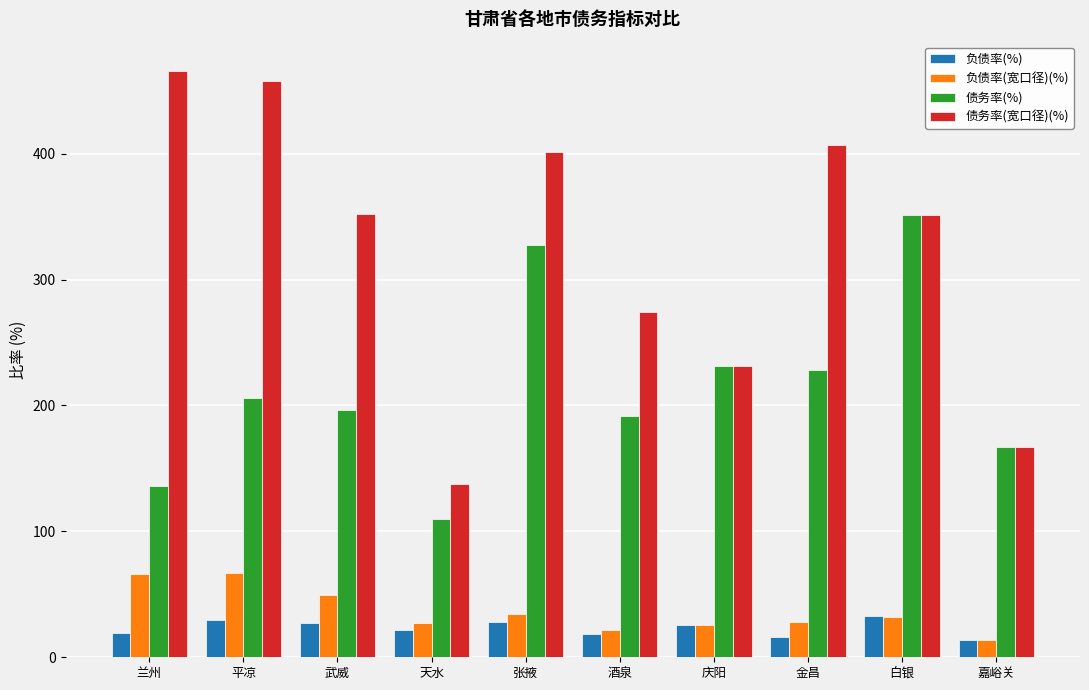

Which series has the largest total across all categories?

债务率(宽口径)(%)